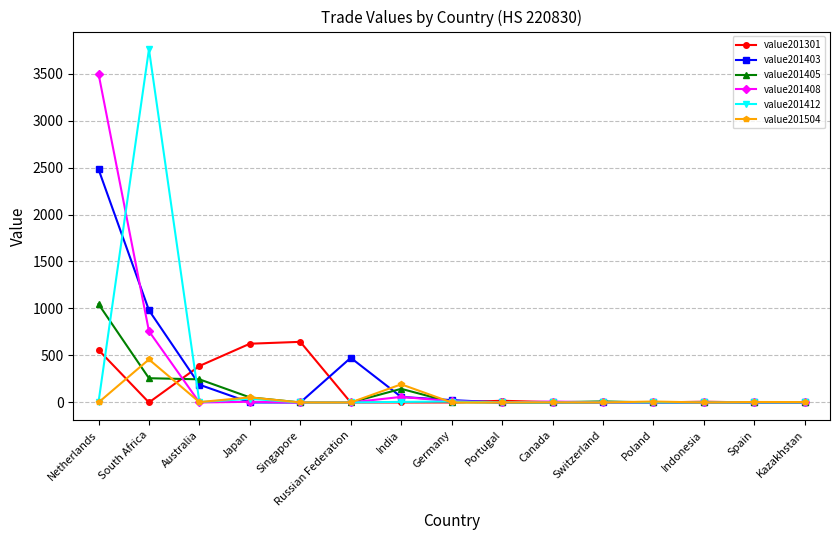

What is the difference between the maximum and minimum values in the value201405 series?

1047